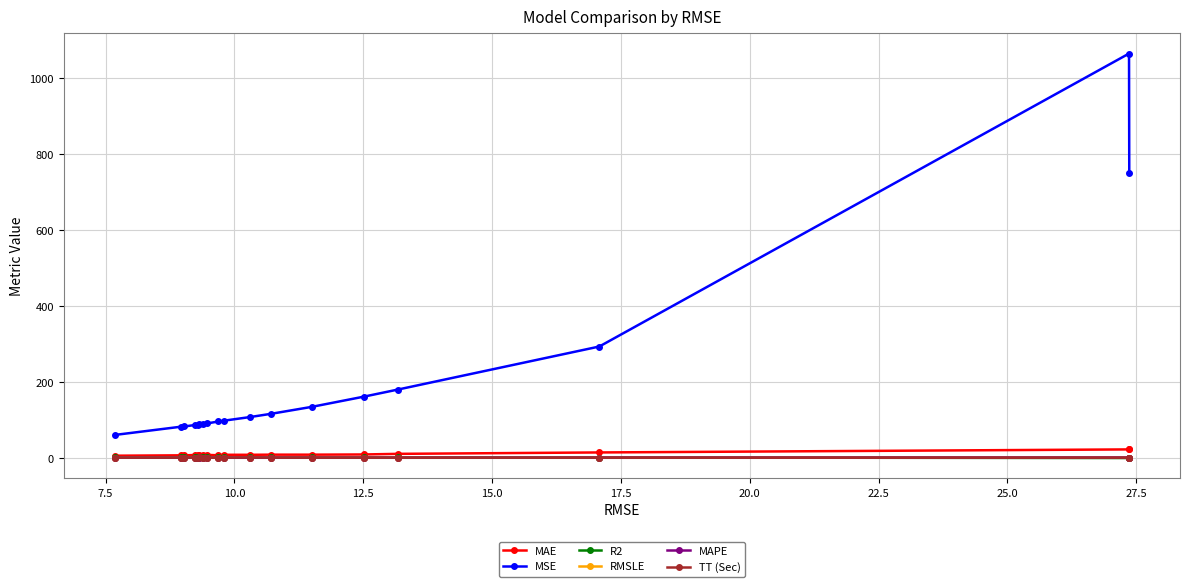

True or false: MSE and MAPE cross at least once.

False